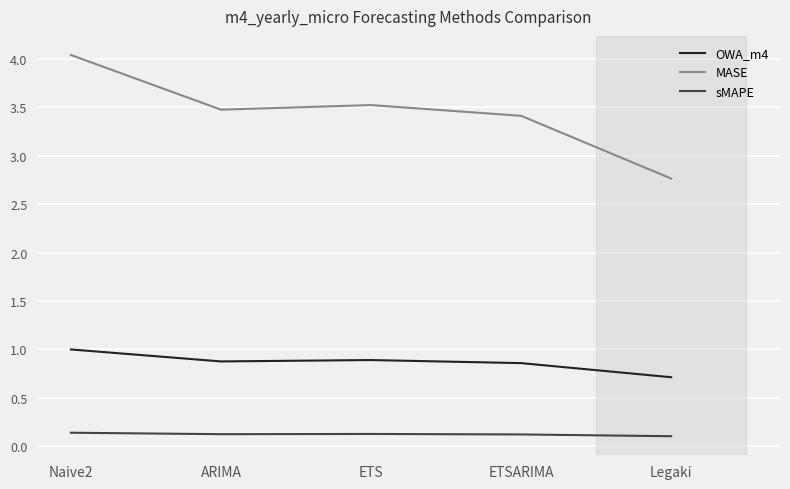

Where is the first local maximum for MASE?

ETS